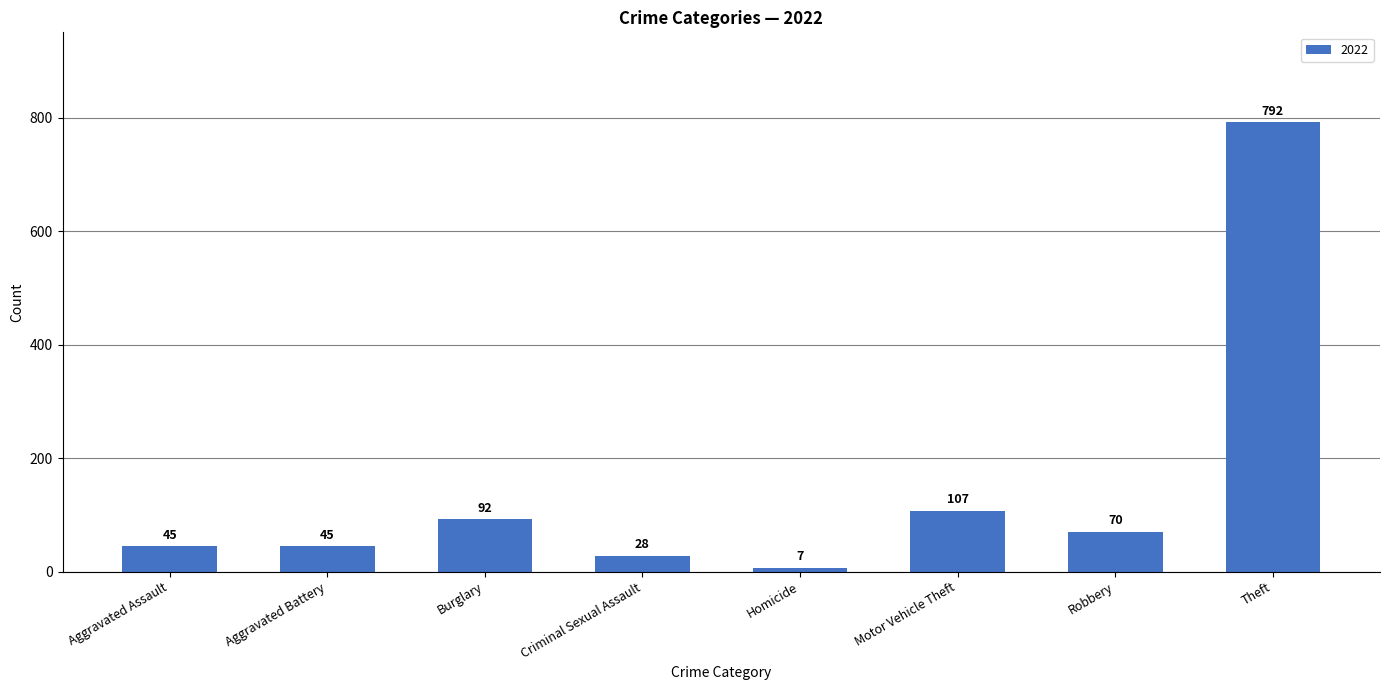

The chart shows a value of 52 at Motor Vehicle Theft. True or false?

False